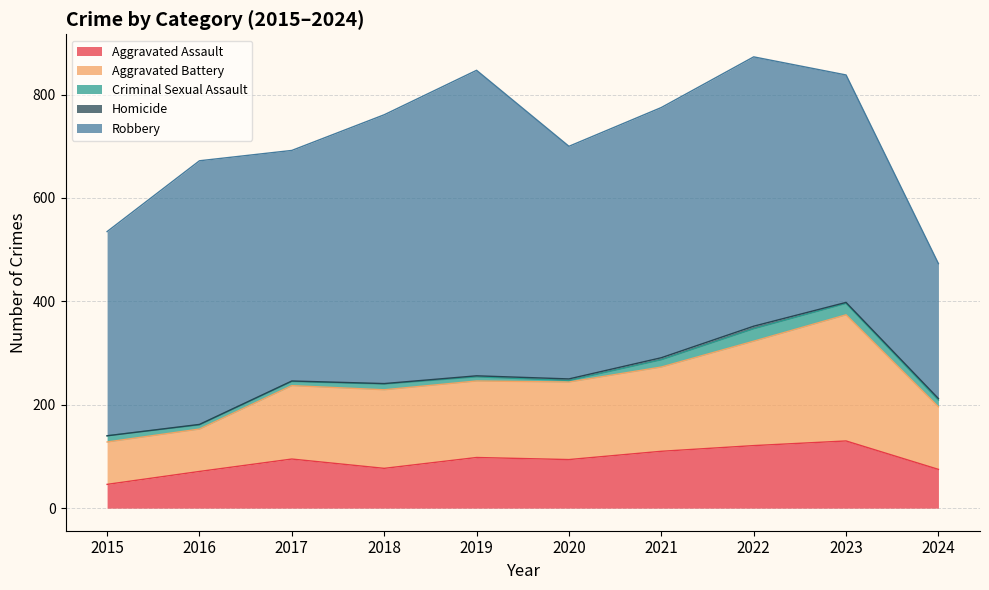

At how many categories does at least one series exceed 399?

8